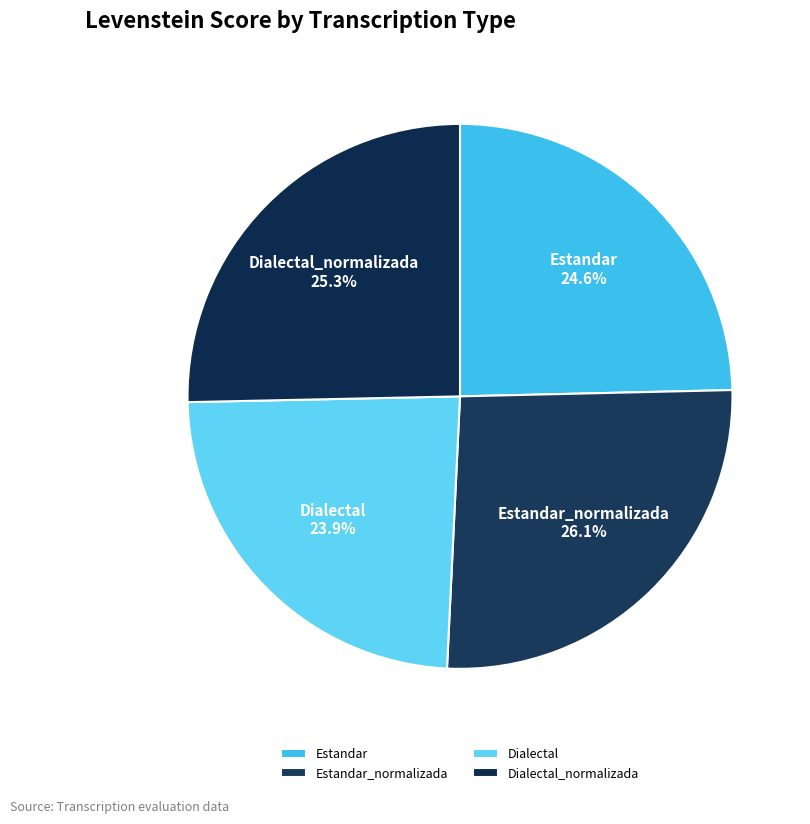

What is the largest slice in the pie chart?

Estandar_normalizada